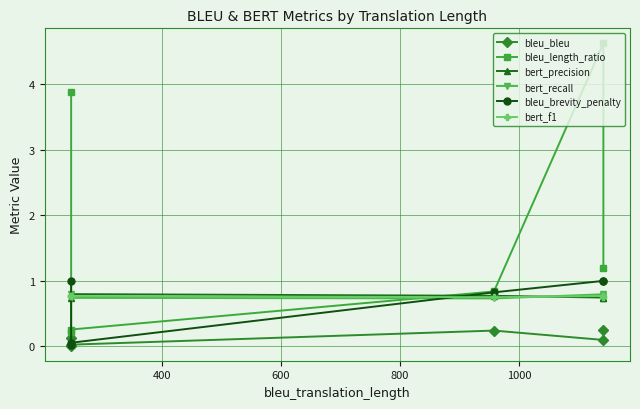

How many categories are shown in the chart?

6